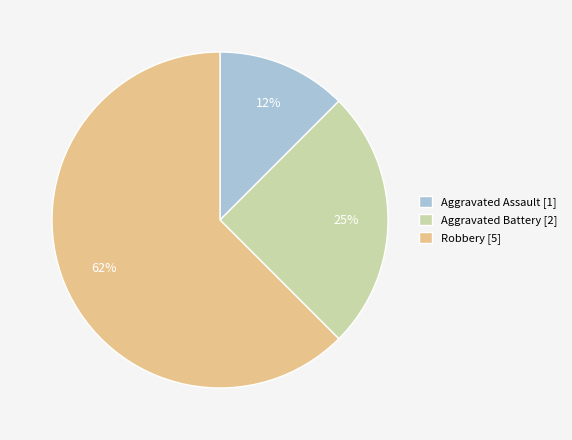

The Robbery slice represents 77% of the pie. True or false?

False